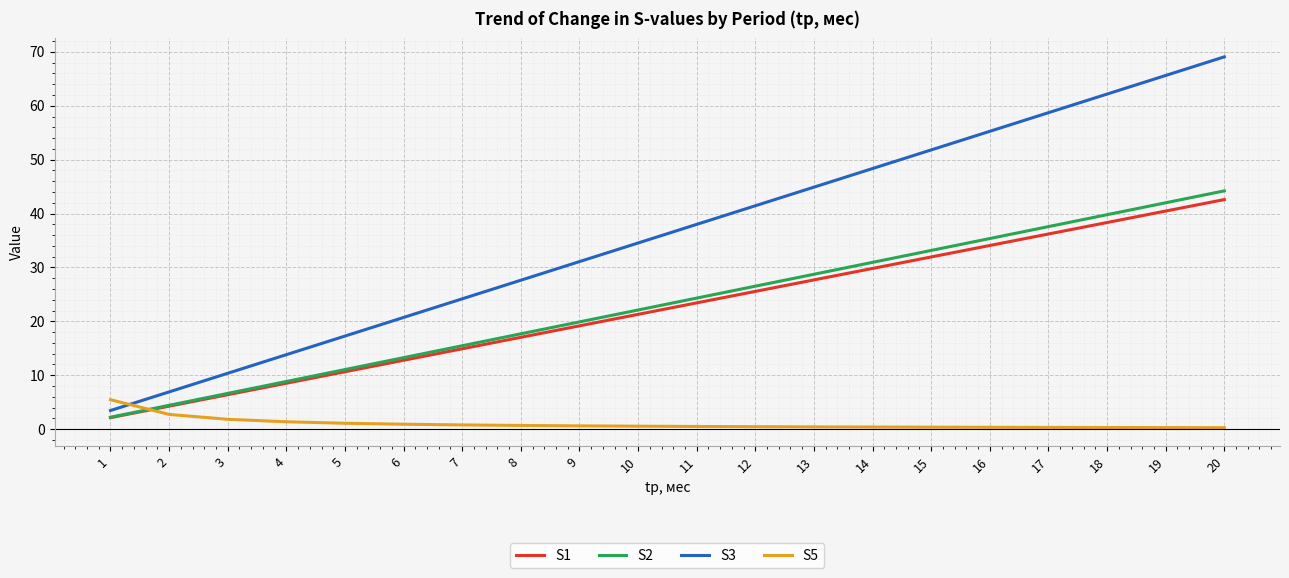

Is the value of S3 at 4 greater than the value of S1 at 19?

No